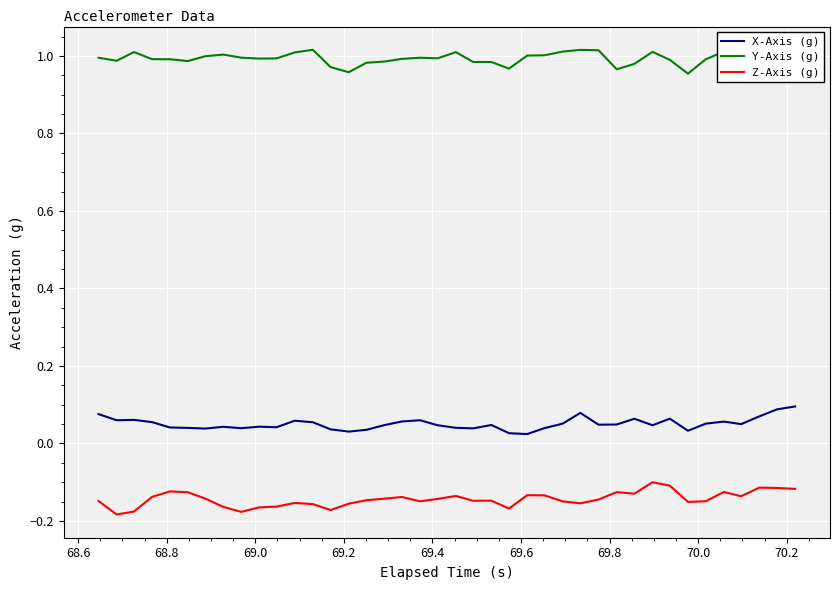

Rank the series by their average value, from highest to lowest.

Y-Axis (g), X-Axis (g), Z-Axis (g)